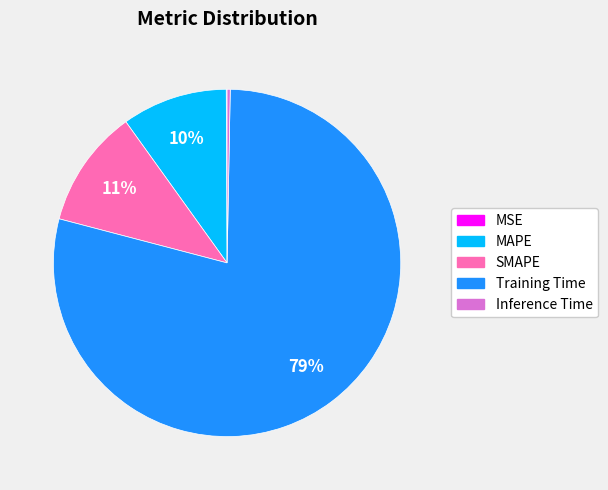

To the nearest percent, what is the difference between the SMAPE and Inference Time slice percentages?

11%